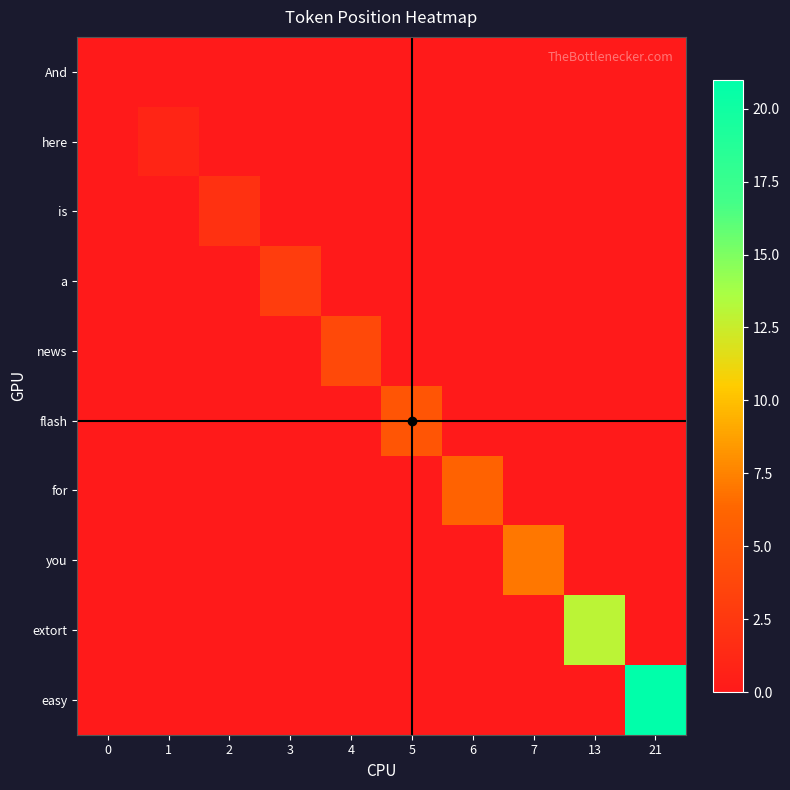

Reading left to right, what are all the values shown in this chart?

And: 0=0	1=0	2=0	3=0	4=0	5=0	6=0	7=0	13=0	21=0
here: 0=0	1=1	2=0	3=0	4=0	5=0	6=0	7=0	13=0	21=0
is: 0=0	1=0	2=2	3=0	4=0	5=0	6=0	7=0	13=0	21=0
a: 0=0	1=0	2=0	3=3	4=0	5=0	6=0	7=0	13=0	21=0
news: 0=0	1=0	2=0	3=0	4=4	5=0	6=0	7=0	13=0	21=0
flash: 0=0	1=0	2=0	3=0	4=0	5=5	6=0	7=0	13=0	21=0
for: 0=0	1=0	2=0	3=0	4=0	5=0	6=6	7=0	13=0	21=0
you: 0=0	1=0	2=0	3=0	4=0	5=0	6=0	7=7	13=0	21=0
extort: 0=0	1=0	2=0	3=0	4=0	5=0	6=0	7=0	13=13	21=0
easy: 0=0	1=0	2=0	3=0	4=0	5=0	6=0	7=0	13=0	21=21